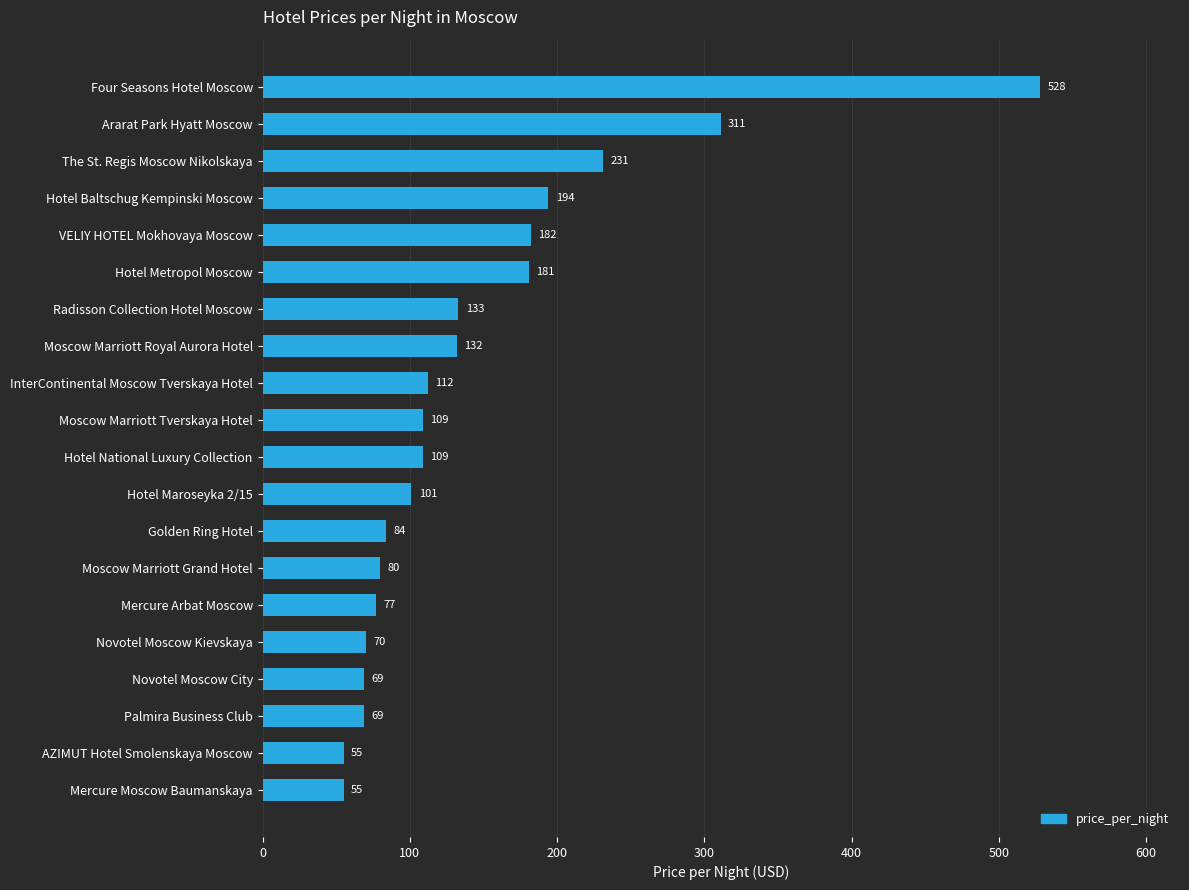

How many bars are there in total?

20